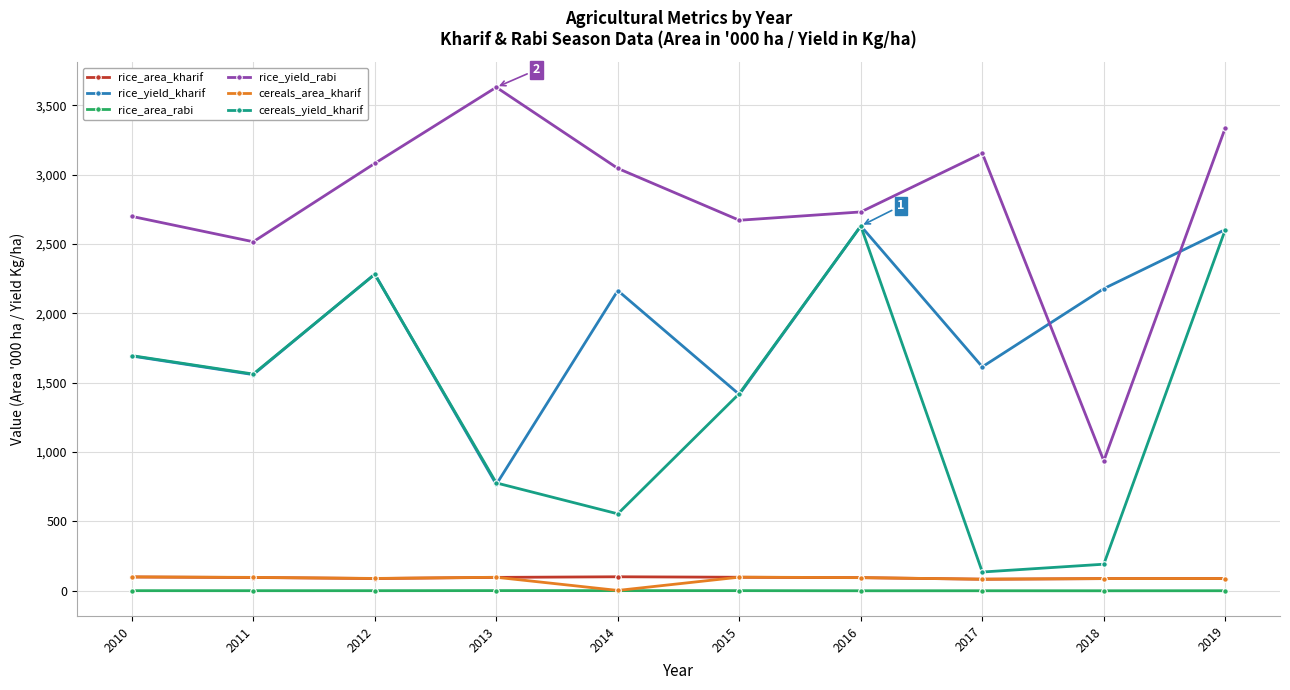

True or false: cereals_area_kharif has more than 0 points higher than both neighbors.

True